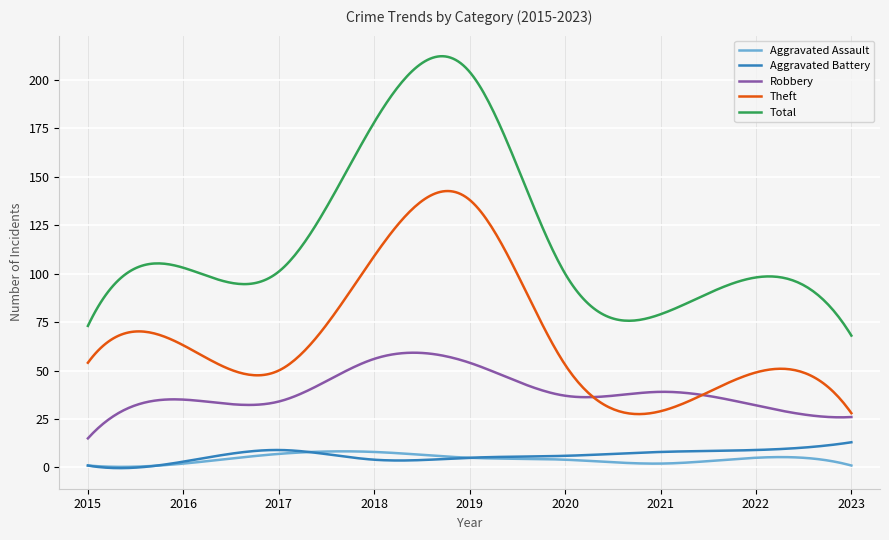

Which series has the largest total across all categories?

Total